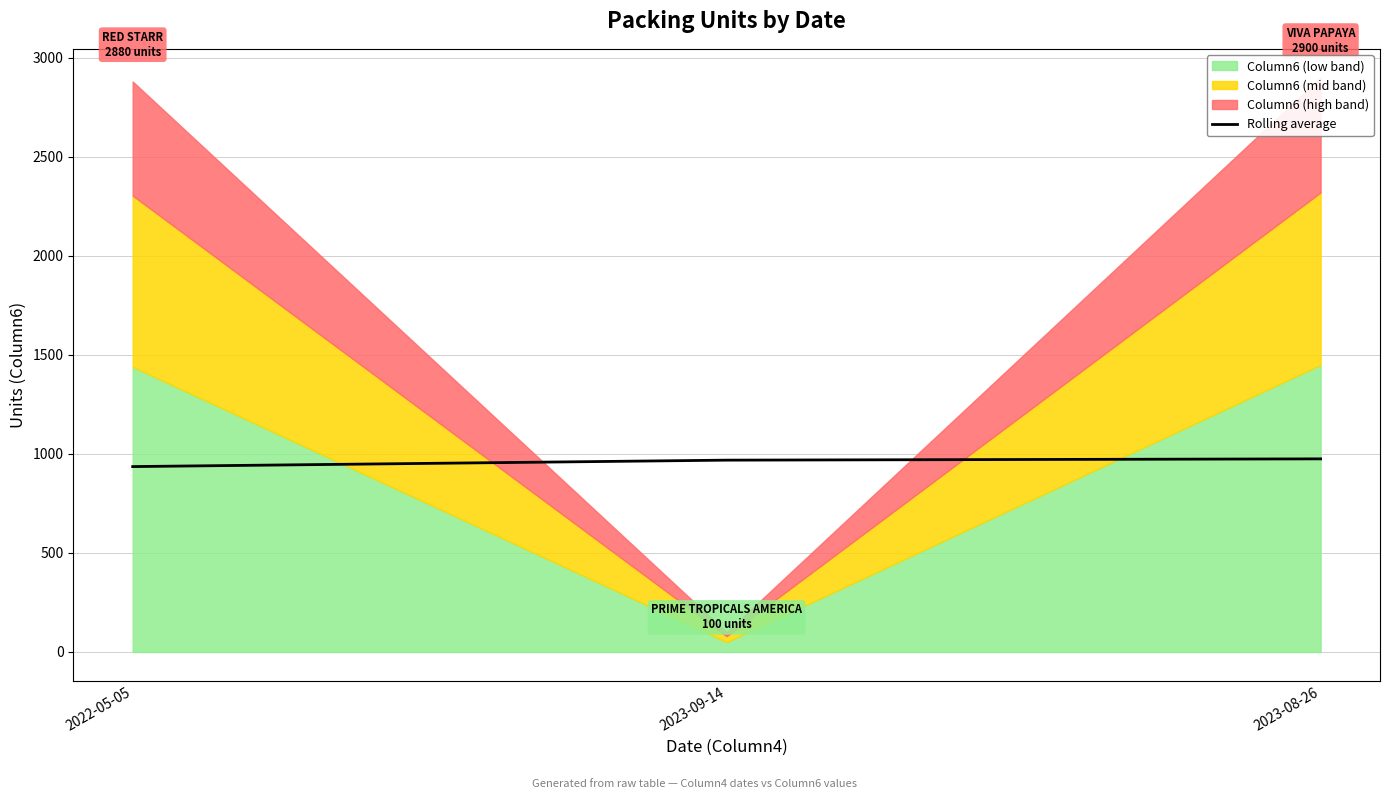

Count the values in the range 936 to 975.

3